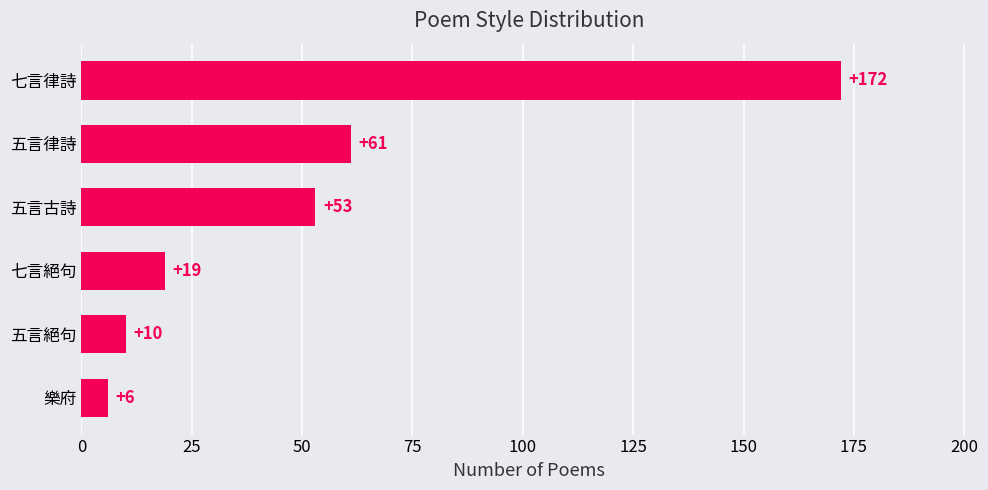

At which label is the value closest to 89?

五言律詩